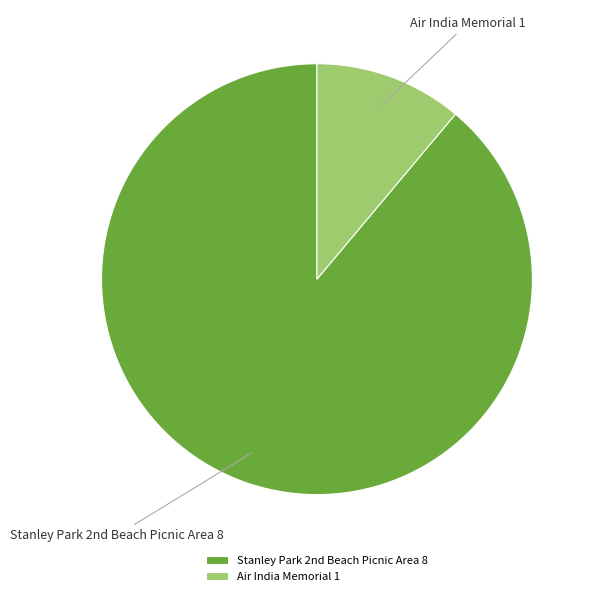

Count the number of slices in the pie.

2